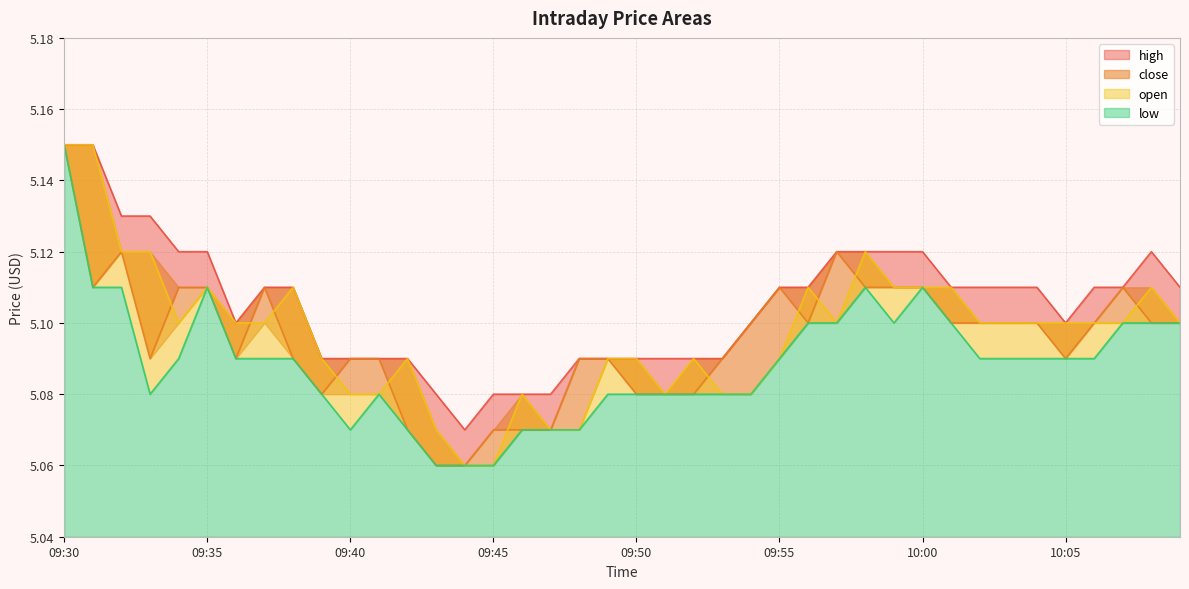

What is the average value of the close series?

5.1